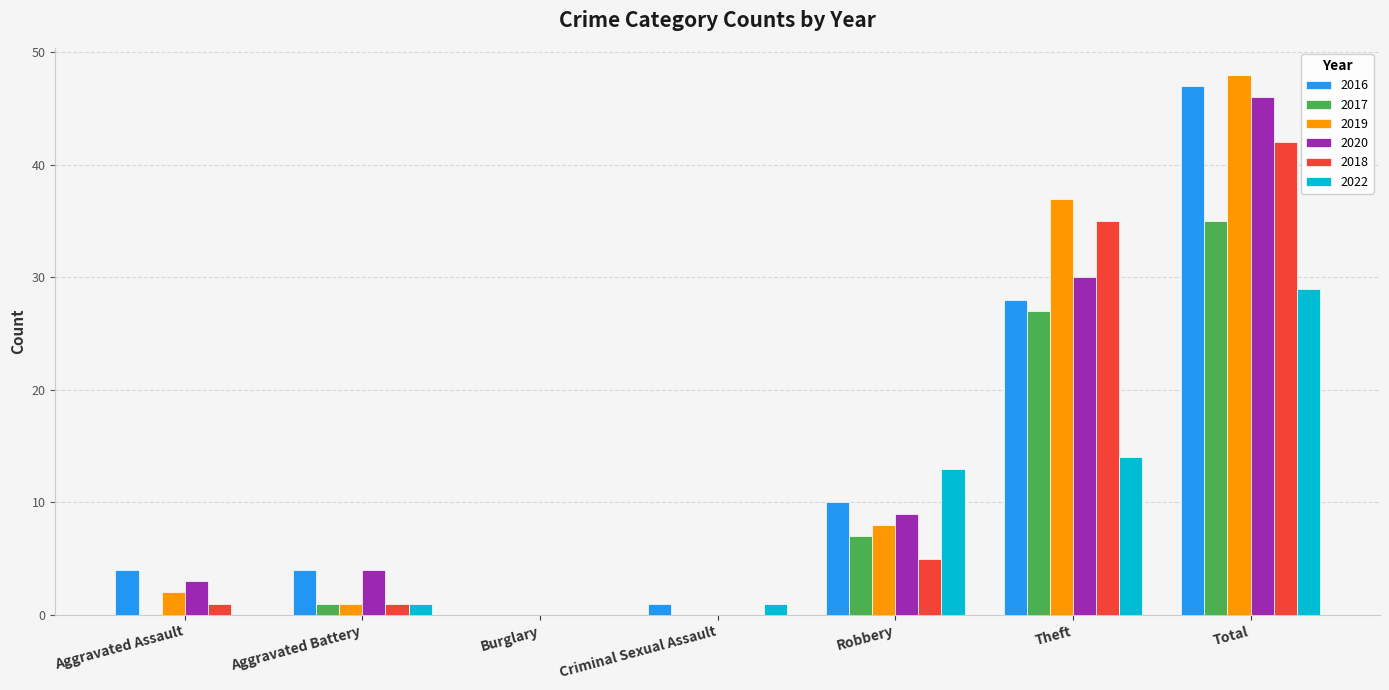

At which category does the chart reach its peak across all series?

Total